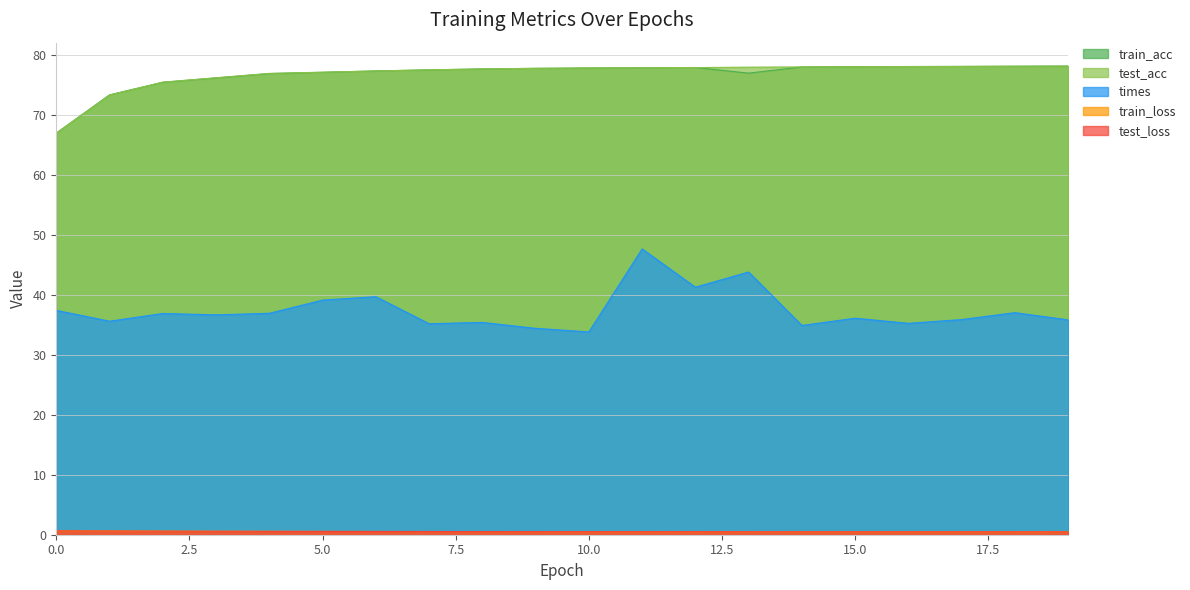

Where is the first local maximum for train_acc?

12